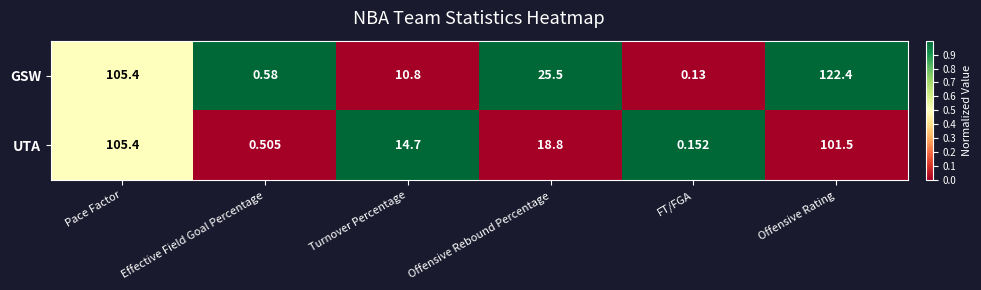

Which series has the largest range (max minus min)?

GSW